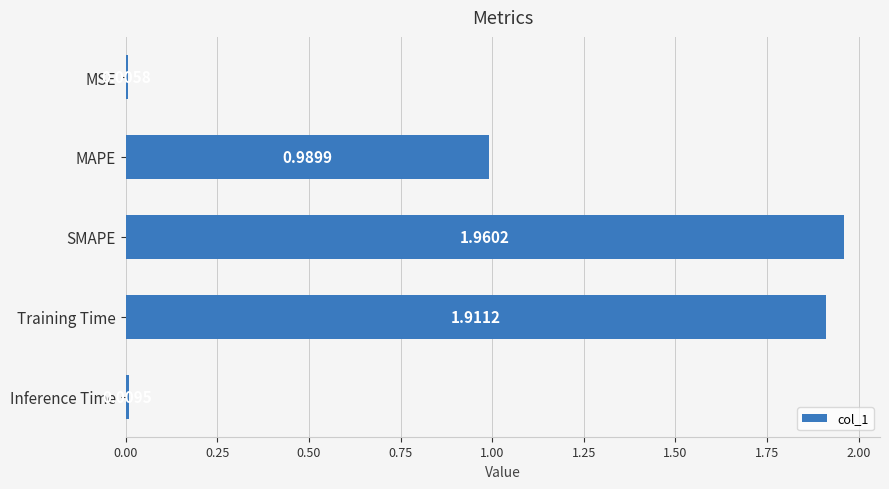

What is the sum of all values?

4.9